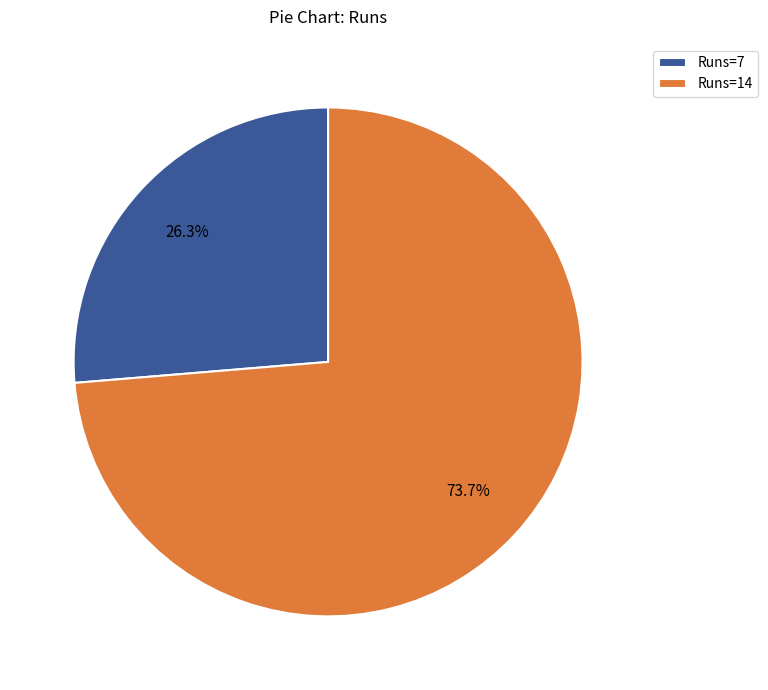

Combined, what portion of the pie is Runs=7 and Runs=14?

100.0%